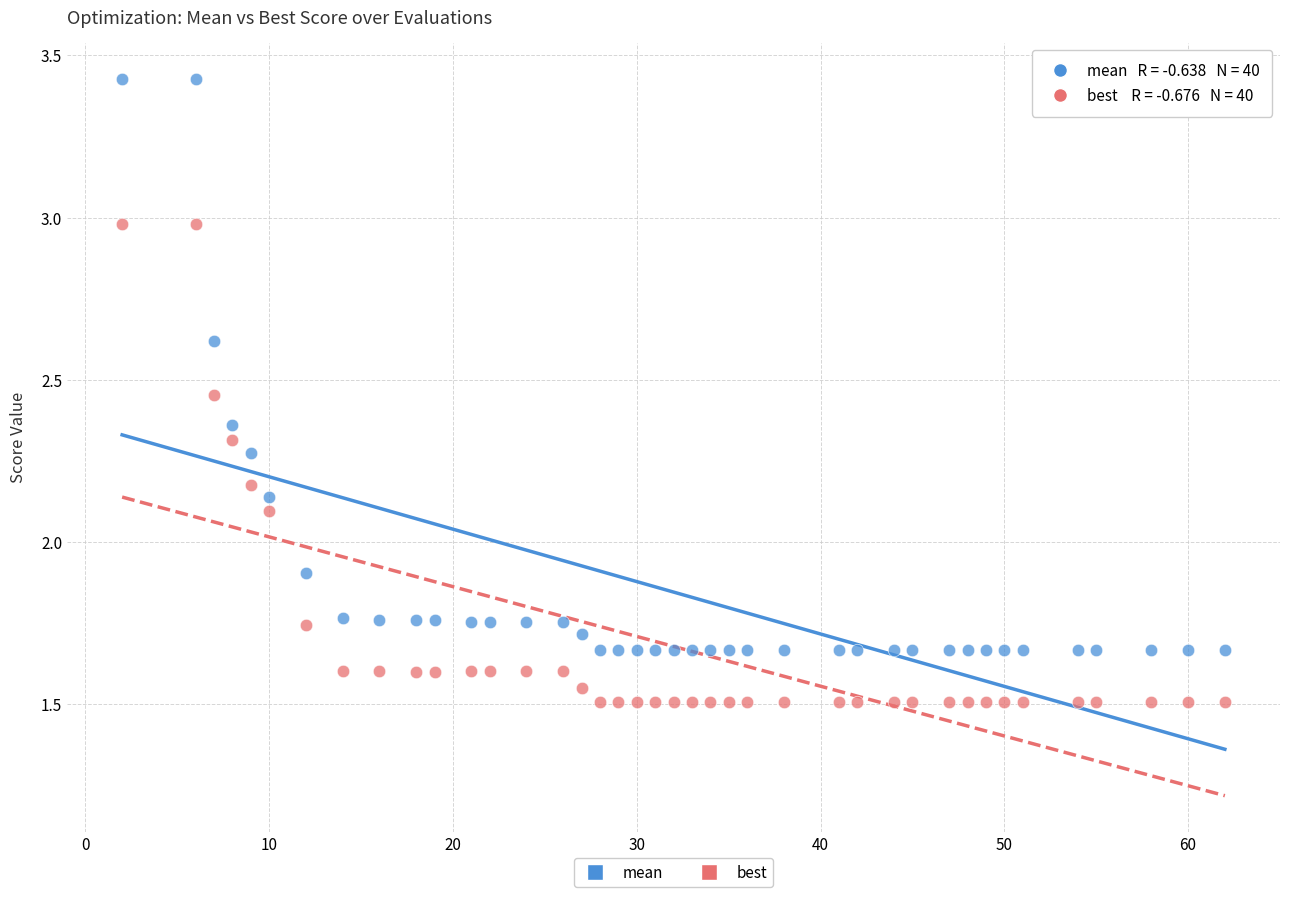

Which series reaches the maximum Y coordinate?

mean